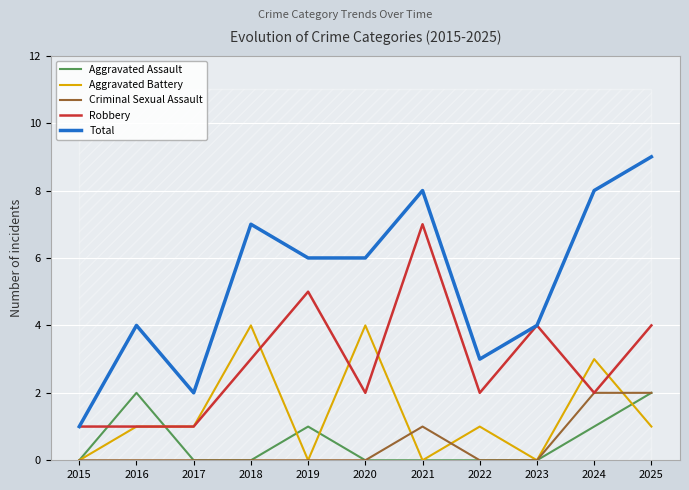

Does the chart display data point markers on the line(s)?

No